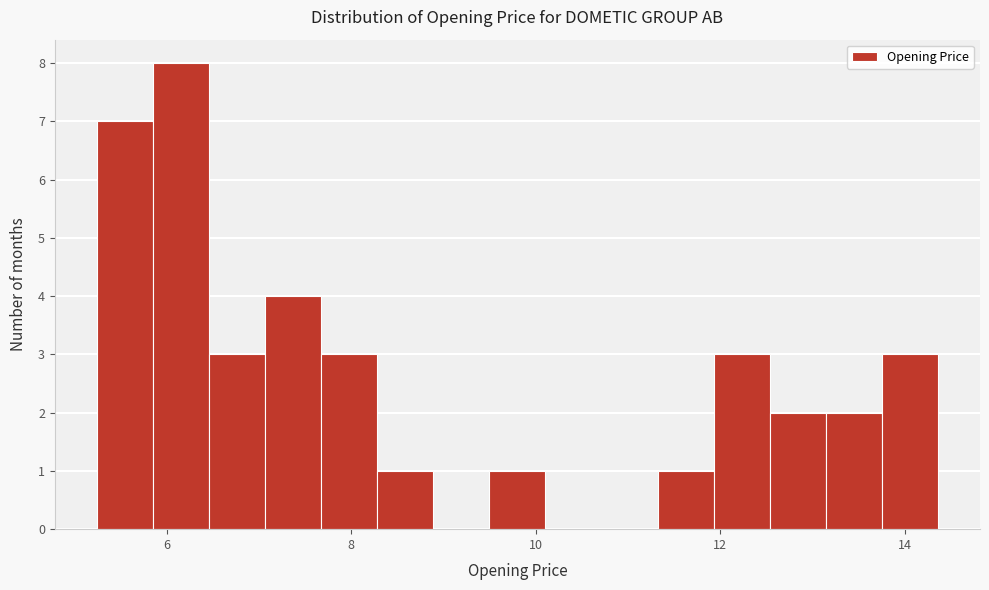

Around what value on the x-axis is the tallest bar? Give the approximate position of its centre, as read against the axis.

6.2